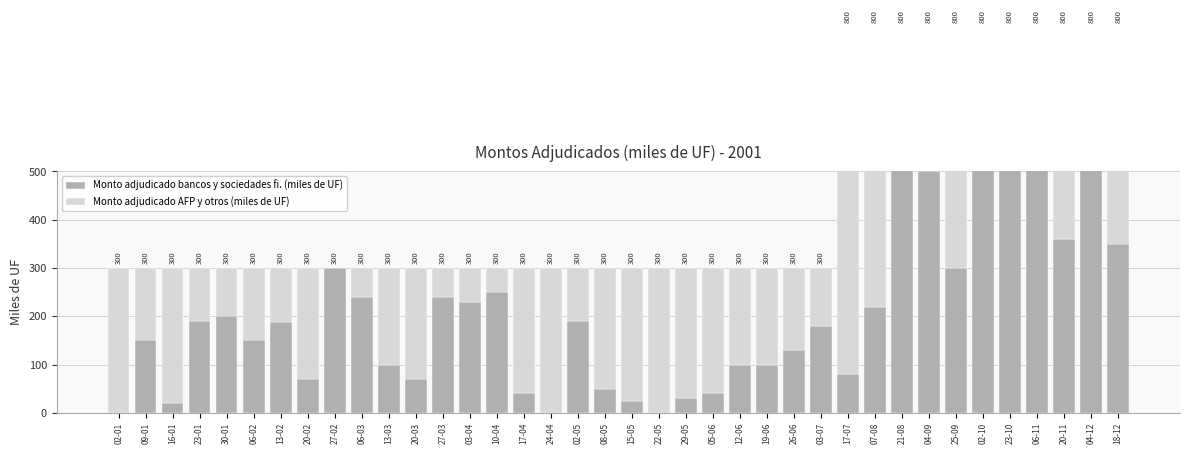

What is the difference between the Monto adjudicado bancos y sociedades fi. (miles de UF) values at 29-05 and 18-12?

320.0